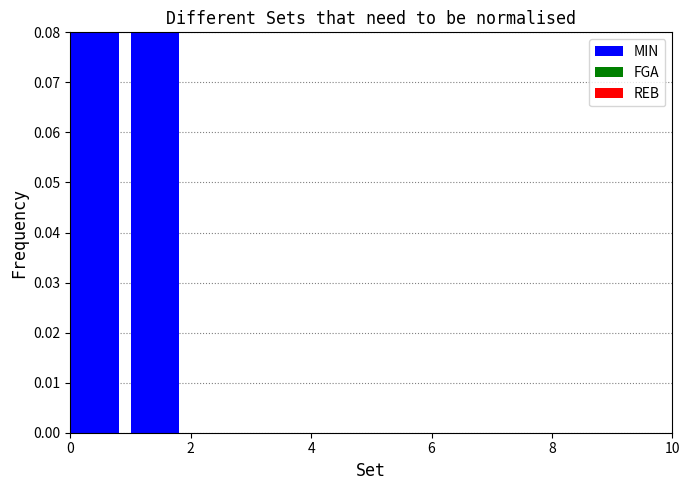

Reading right to left, transcribe all the data shown in this chart.

MIN: 0.0	0.0	0.0	0.0	0.0	0.0	0.0	0.0	0.2	0.5
FGA: 0.0	0.0	0.0	0.0	0.0	0.0	0.0	0.0	0.1	0.1
REB: 0.0	0.0	0.0	0.0	0.0	0.0	0.0	0.0	0.1	0.1